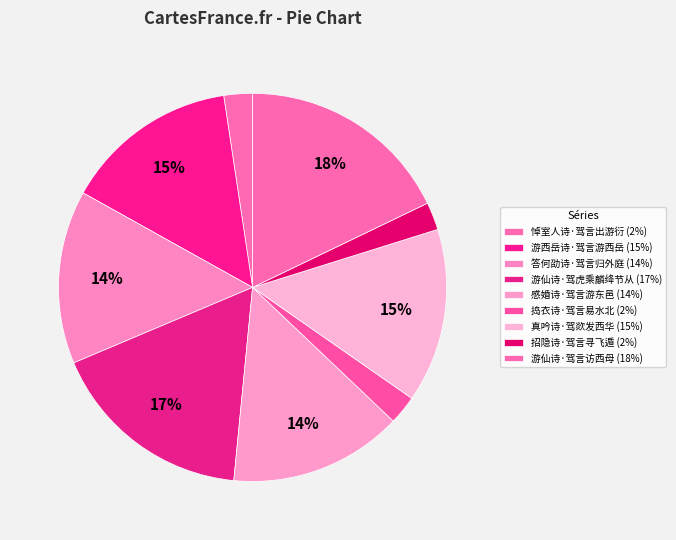

To the nearest percent, what is the average slice percentage?

11%